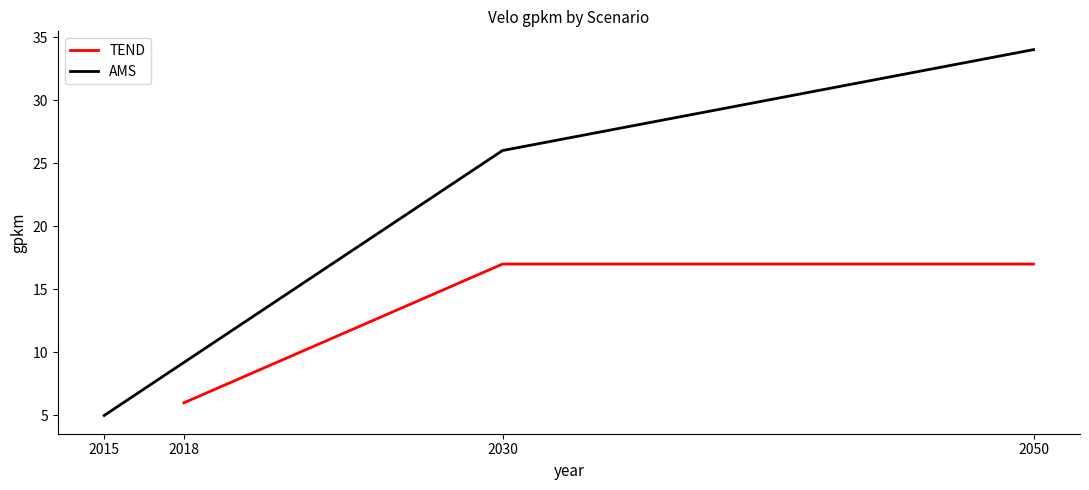

How many categories are shown in the chart?

3